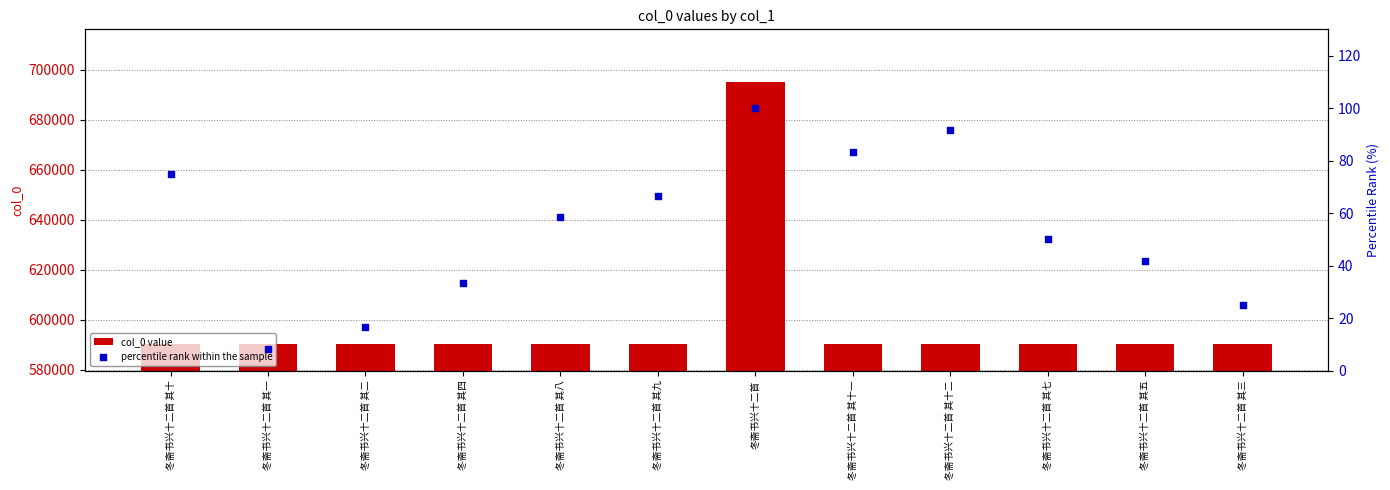

What are all the series names shown in the legend?

col_0 value, percentile rank within the sample